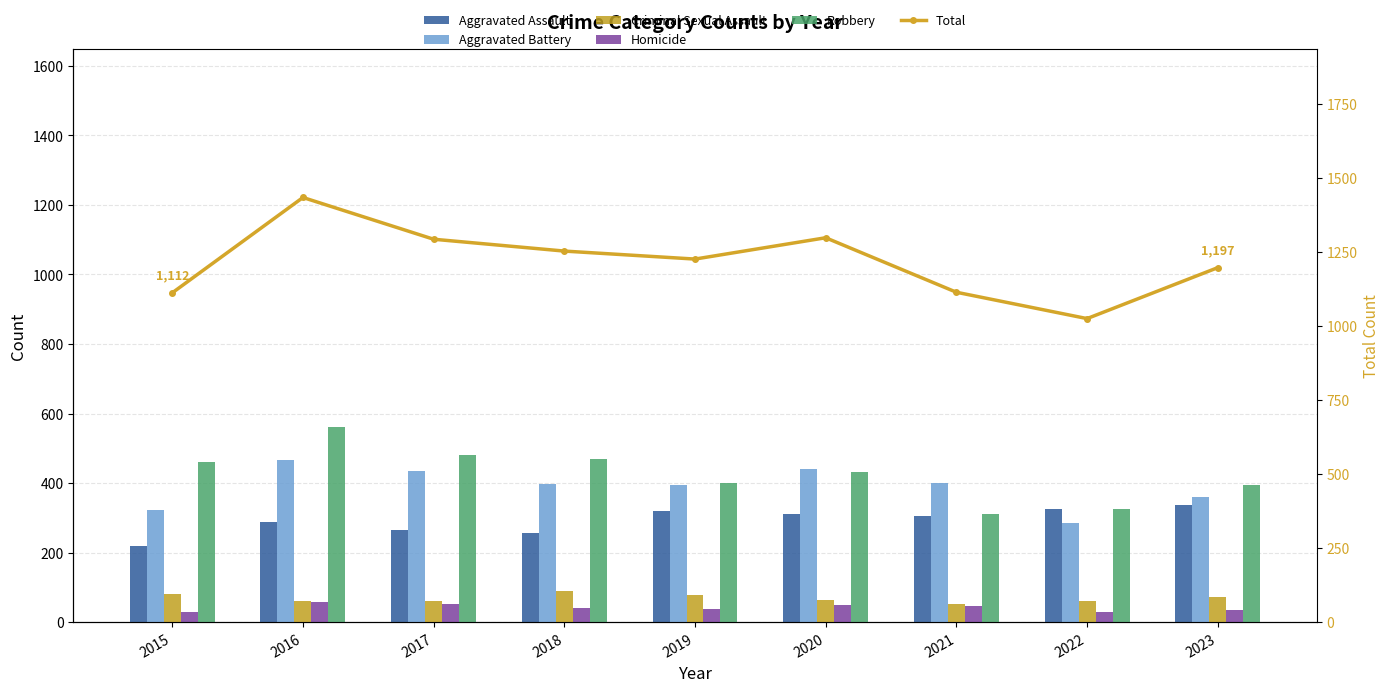

At which category is the sum across all series the highest?

2016